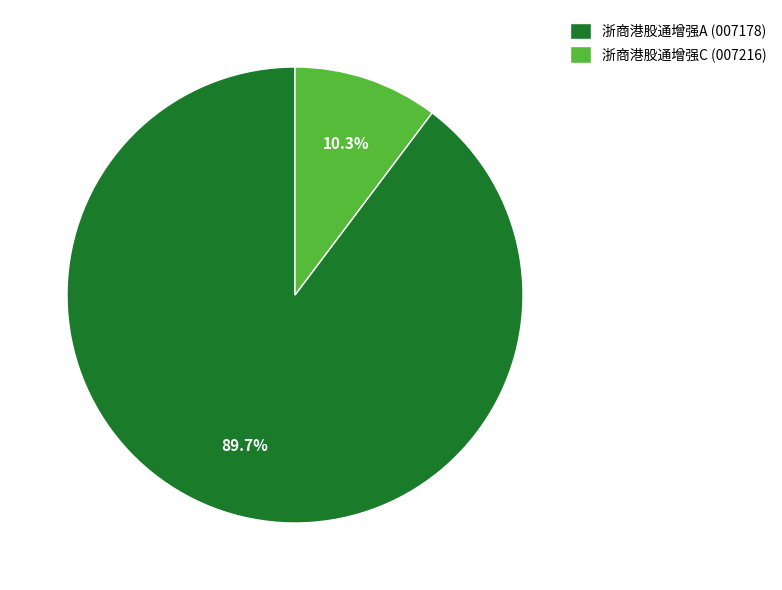

To the nearest percent, what is the average slice percentage?

50%